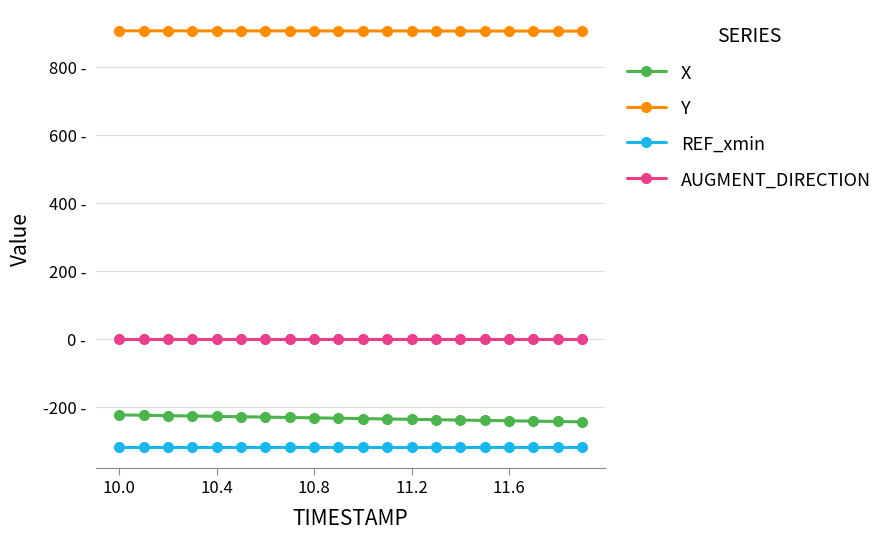

Reading left to right, list all the values displayed in this chart.

X: -222.4	-223.5	-224.6	-225.7	-226.8	-227.8	-228.9	-230.0	-231.1	-232.2	-233.3	-234.4	-235.5	-236.6	-237.6	-238.7	-239.7	-240.7	-241.8	-242.8
Y: 907.1	907.0	907.0	907.0	906.9	906.9	906.8	906.8	906.8	906.7	906.7	906.6	906.6	906.5	906.5	906.4	906.4	906.3	906.3	906.2
REF_xmin: -317.6	-317.6	-317.6	-317.6	-317.6	-317.6	-317.6	-317.6	-317.6	-317.6	-317.6	-317.6	-317.6	-317.6	-317.6	-317.6	-317.6	-317.6	-317.6	-317.6
AUGMENT_DIRECTION: 0.0	0.0	0.0	0.0	0.0	0.0	0.0	0.0	0.0	0.0	0.0	0.0	0.0	0.0	0.0	0.0	0.0	0.0	0.0	0.0